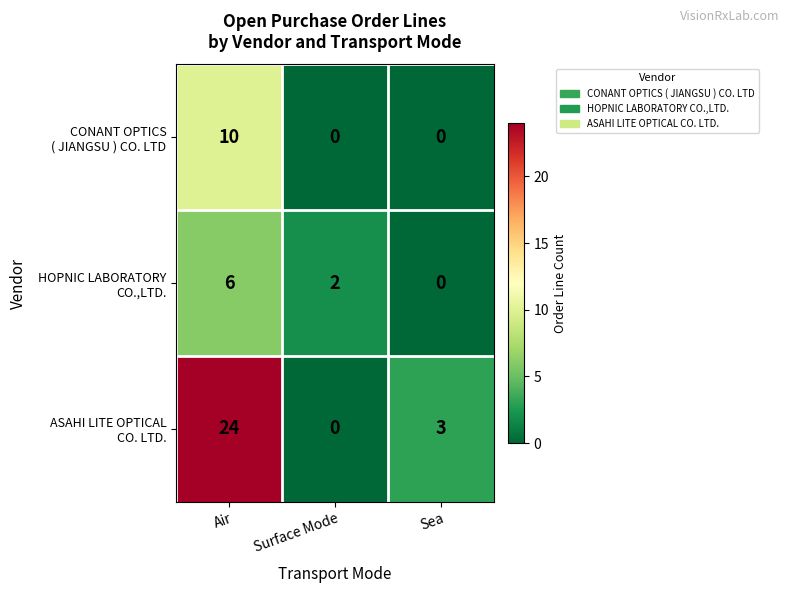

What is the total value across all series at Sea?

3